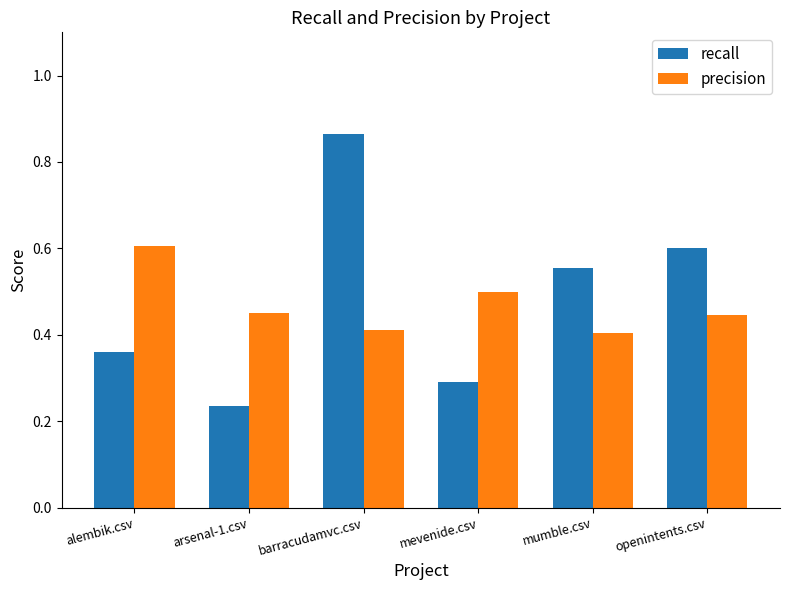

How many bars are there in each group?

2